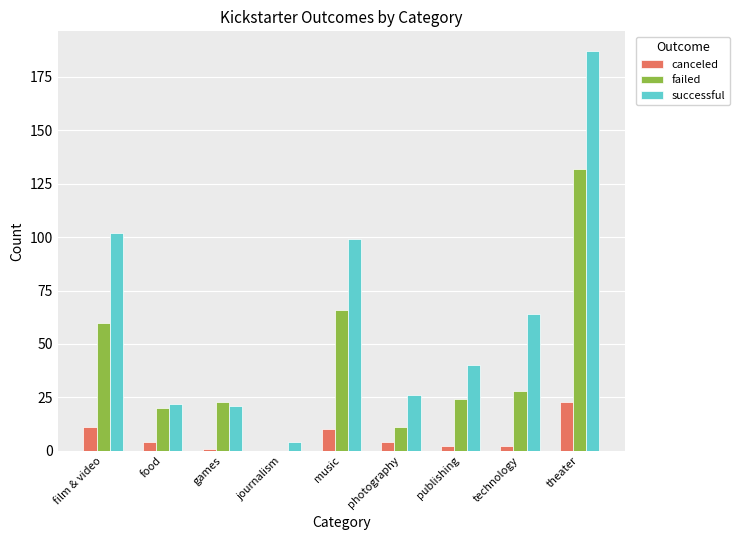

Is it true that successful equals 40 at publishing?

True